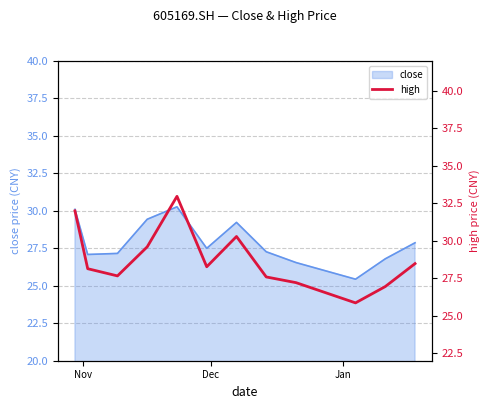

Reading left to right, extract all data points from this chart.

32.0	28.1	27.7	29.6	33.0	28.3	30.3	27.6	27.2	25.9	26.9	28.5